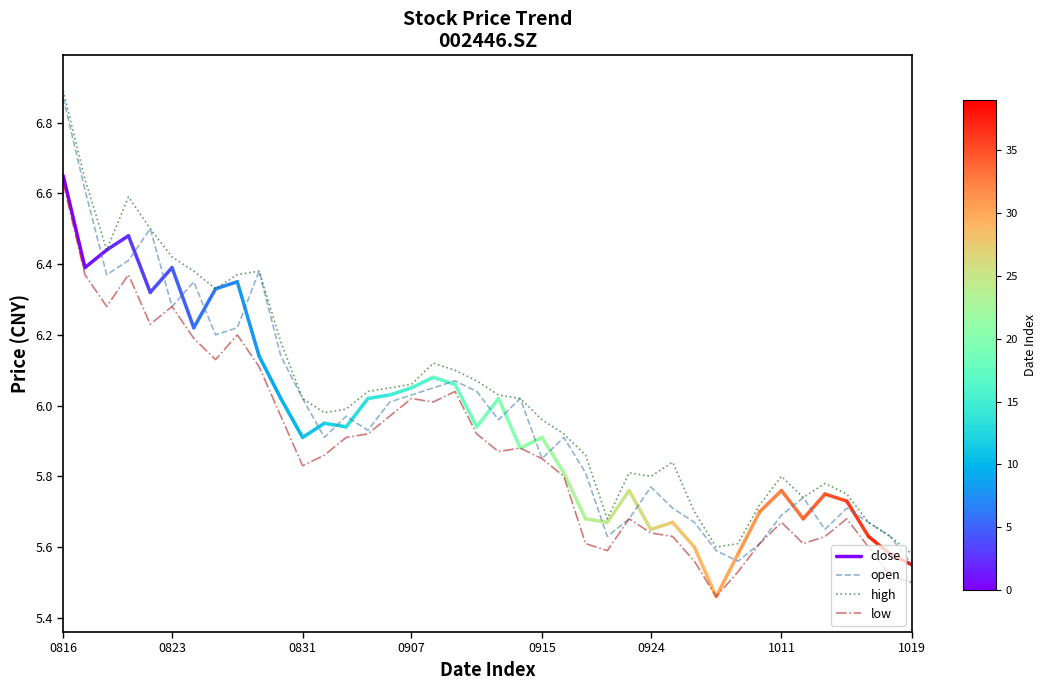

How many values in the high series are below 6?

20